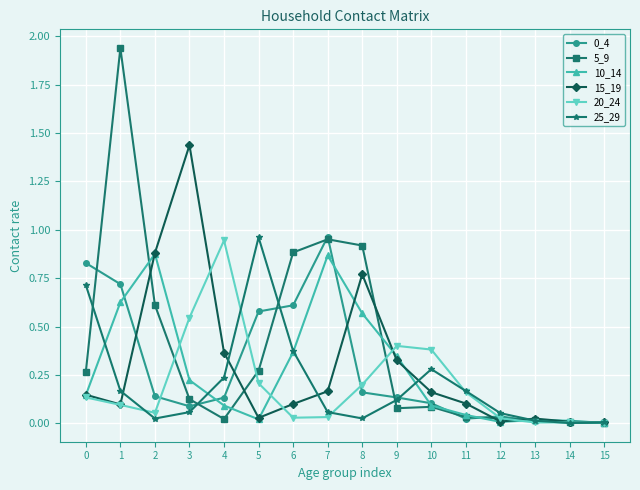

Which series has the largest range (max minus min)?

5_9